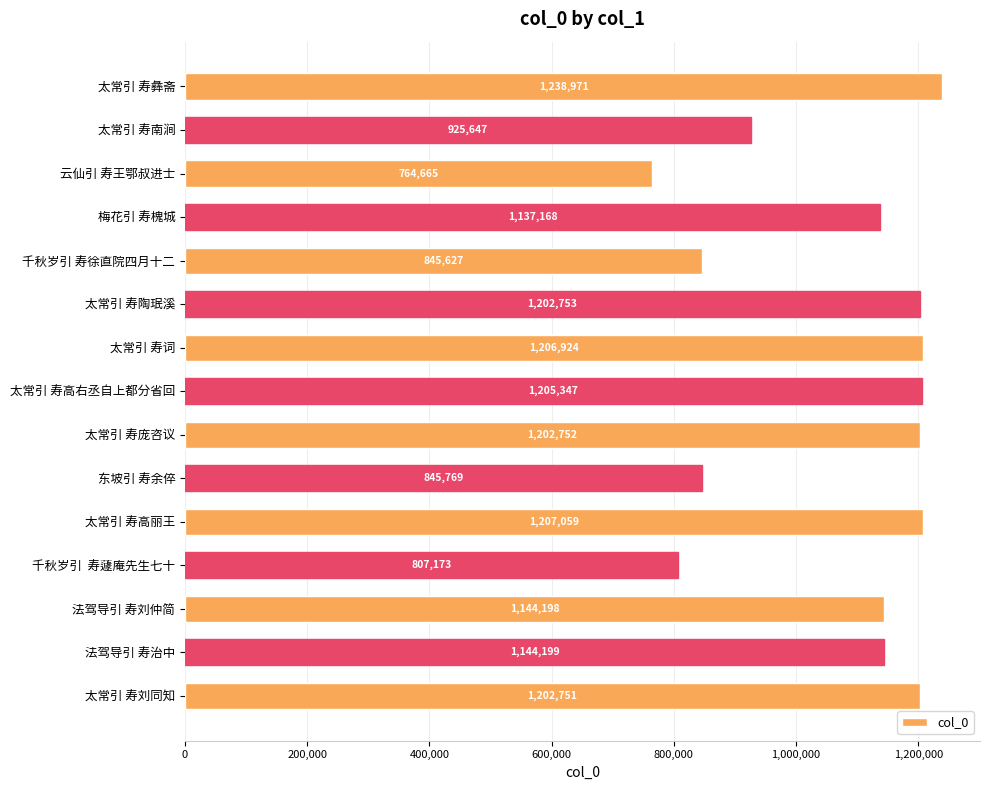

True or false: the data shows 288855 at 东坡引 寿余倅.

False